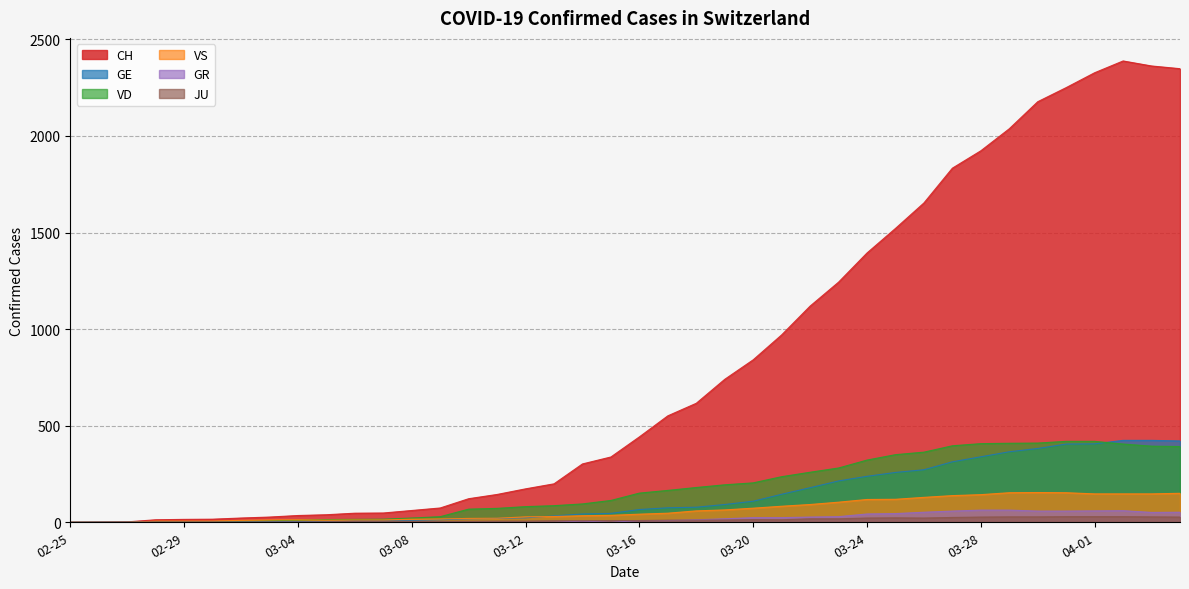

What is the difference between the highest and lowest values at 2020-02-27?

2